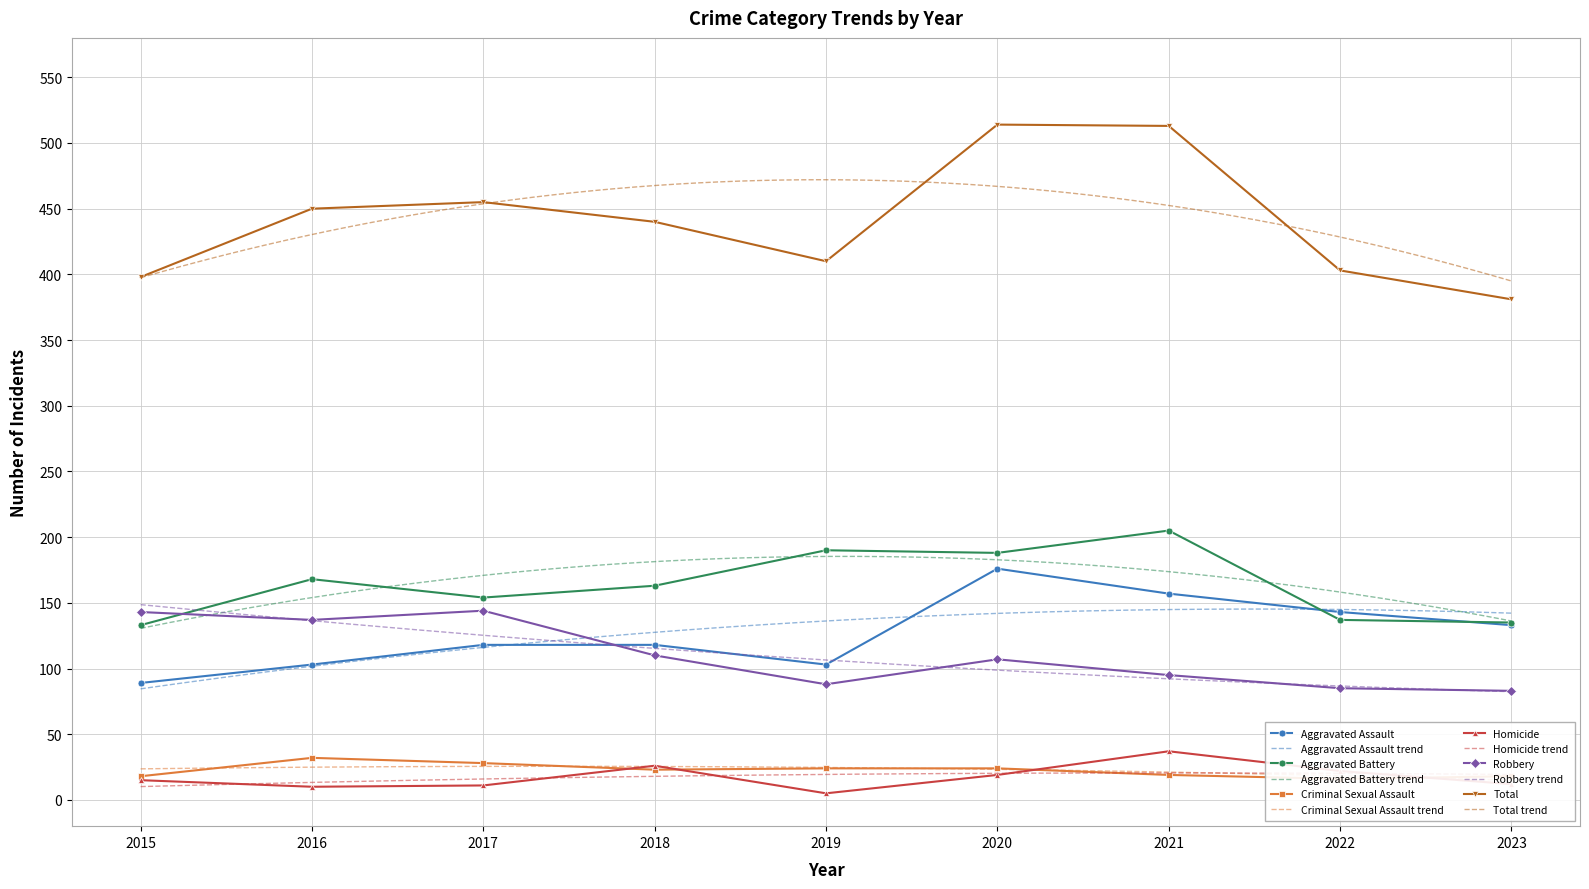

Where does the Homicide series first go above 15?

2018